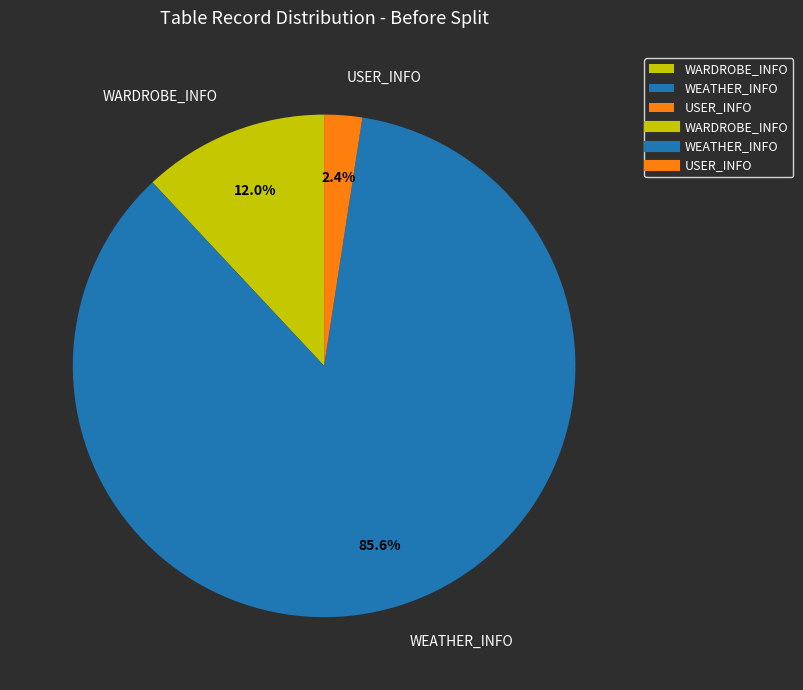

Between WEATHER_INFO and WARDROBE_INFO, which is larger?

WEATHER_INFO